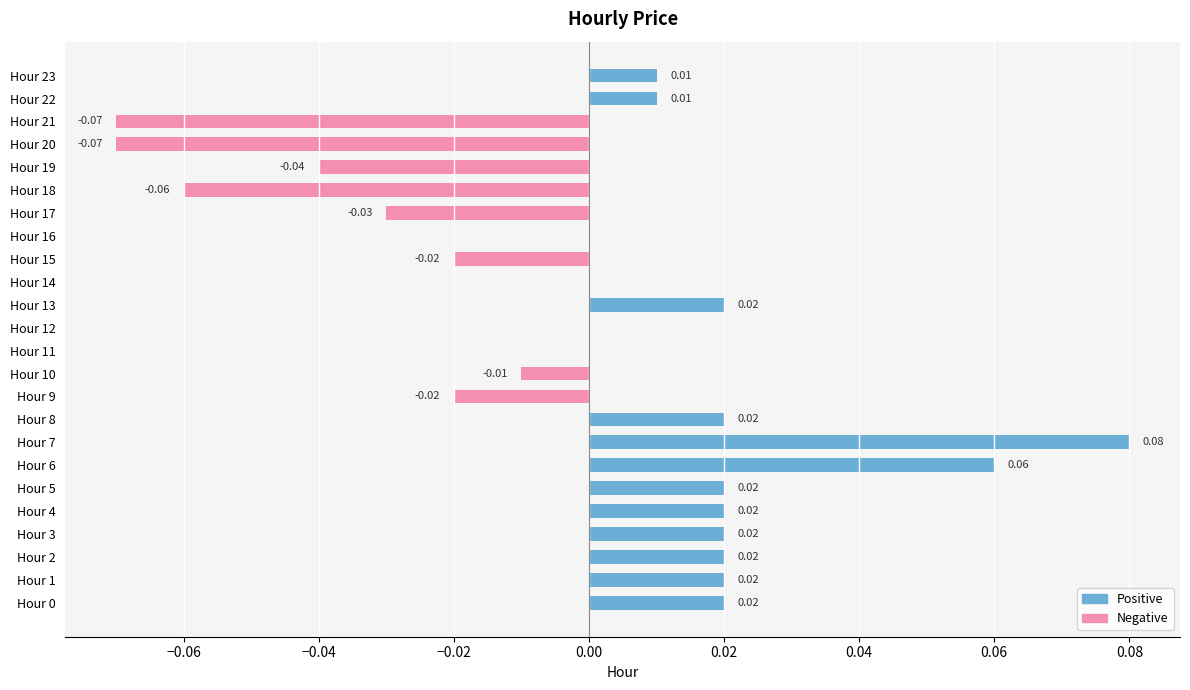

What is the label of the 15th bar from the left?

14